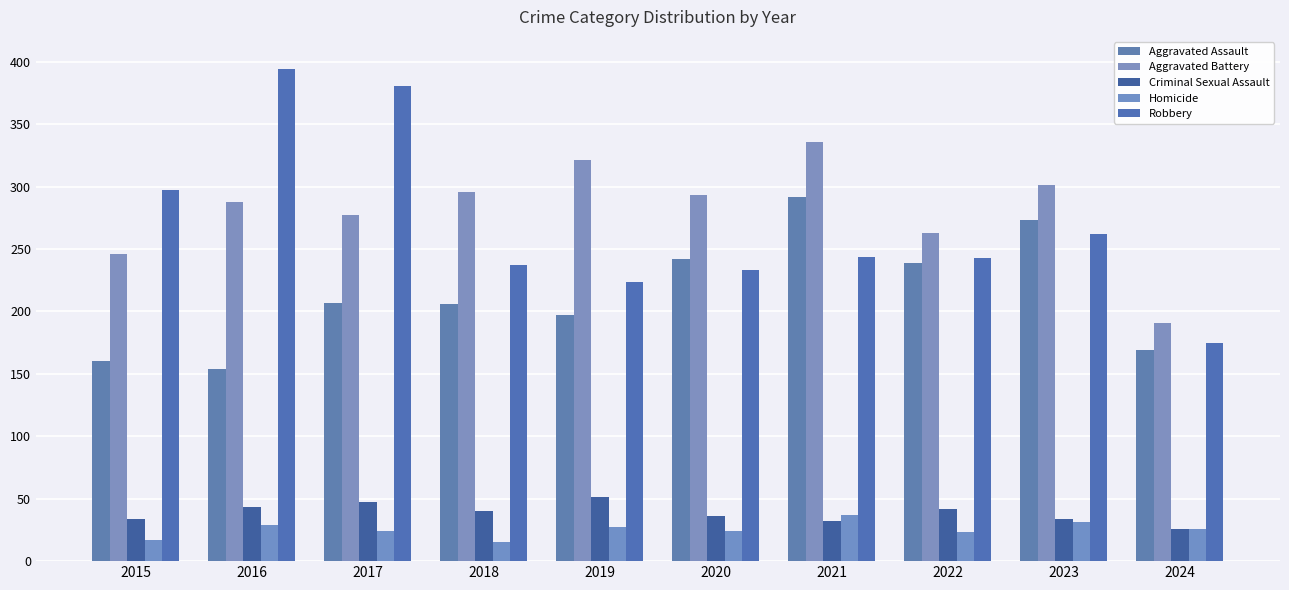

What is the difference between the Criminal Sexual Assault values at 2020 and 2024?

10